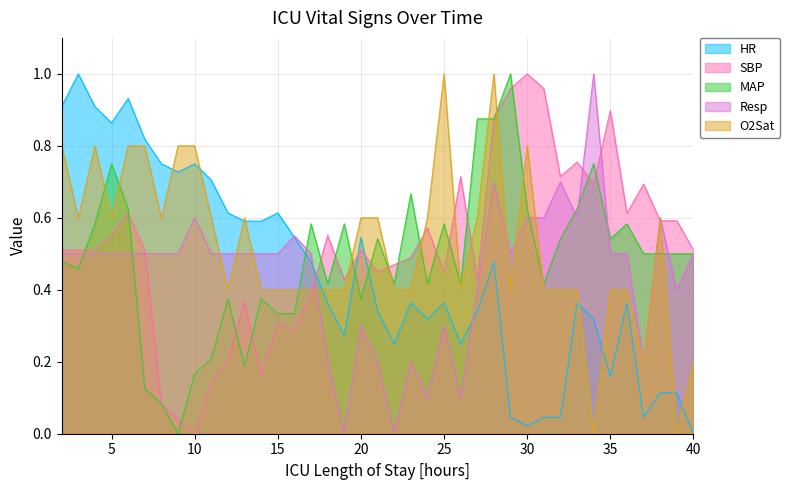

True or false: Resp has a value of 0.5 at 7.

True